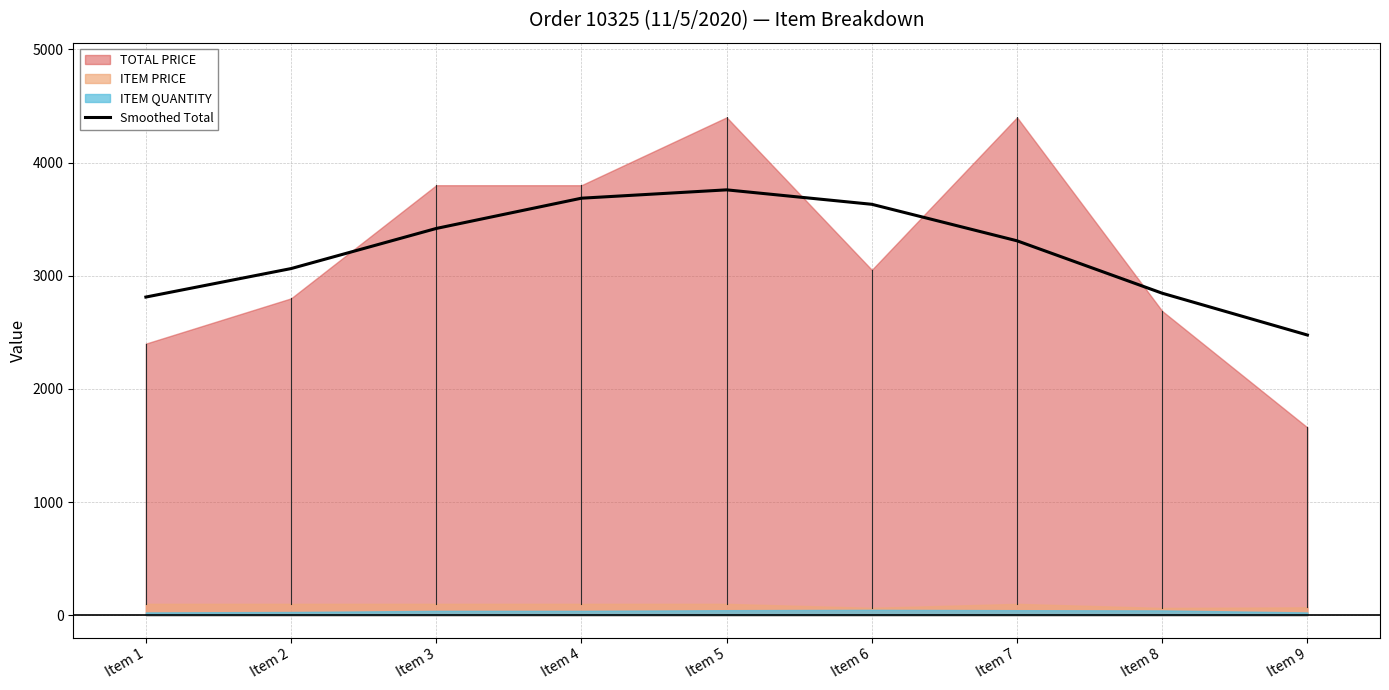

What is the average value?

3222.1